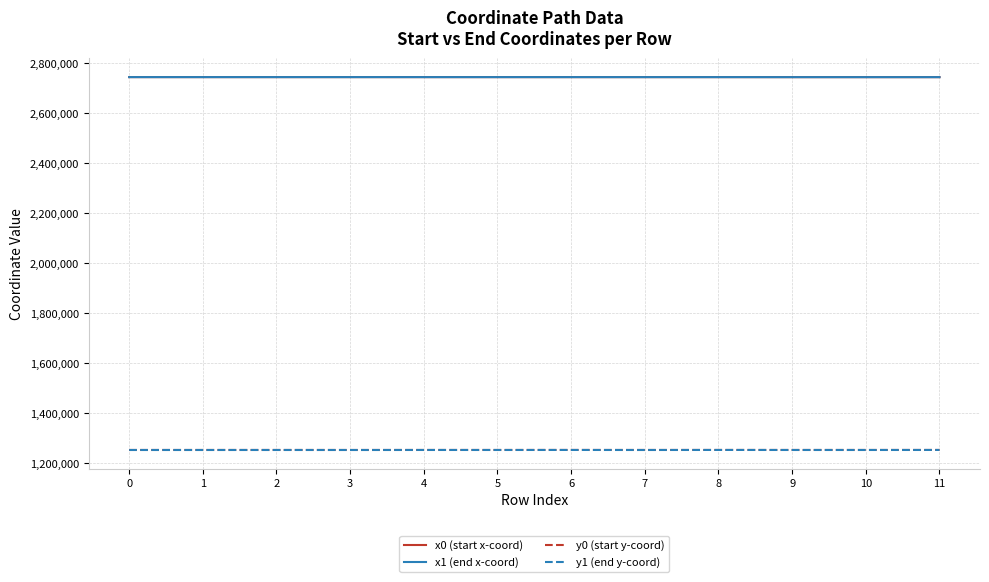

Is the value of y0 (start y-coord) at 6 greater than the value of x1 (end x-coord) at 1?

No